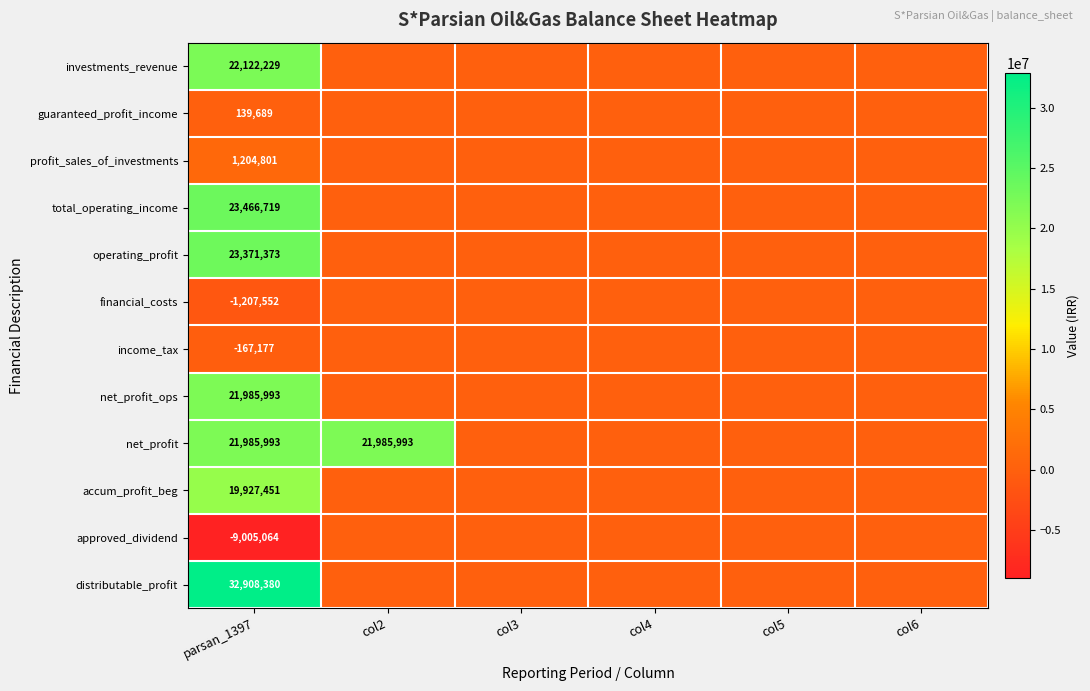

What is the spread (max minus min) of values at parsan_1397?

41913444